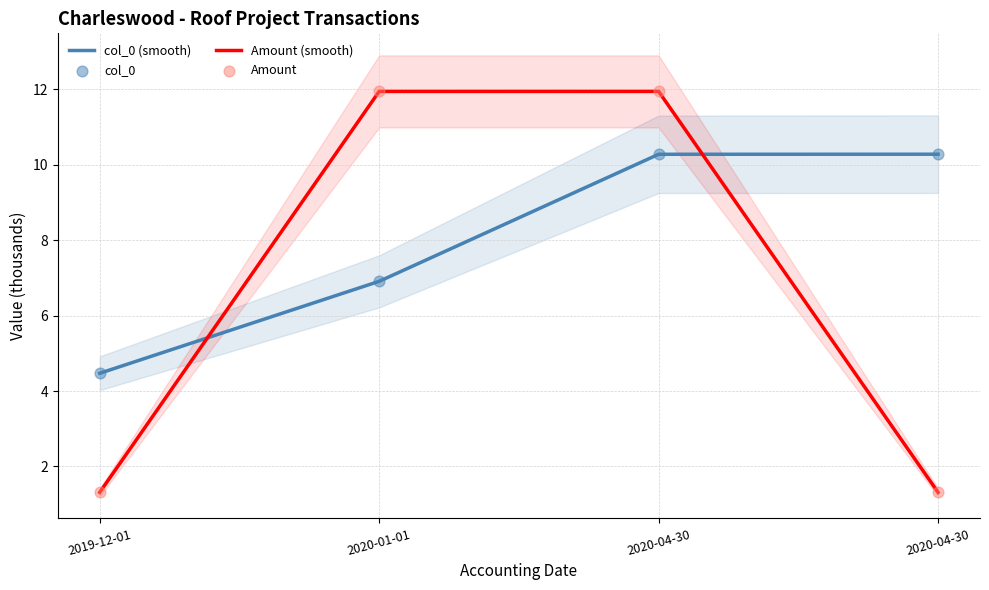

Which series has the widest spread of Y values?

Amount (smooth)